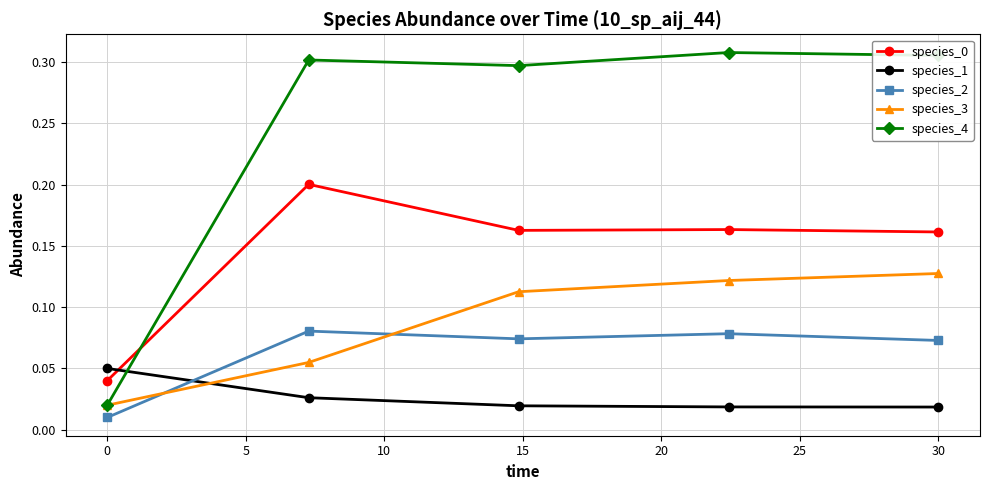

Which series has the widest spread of values?

species_4